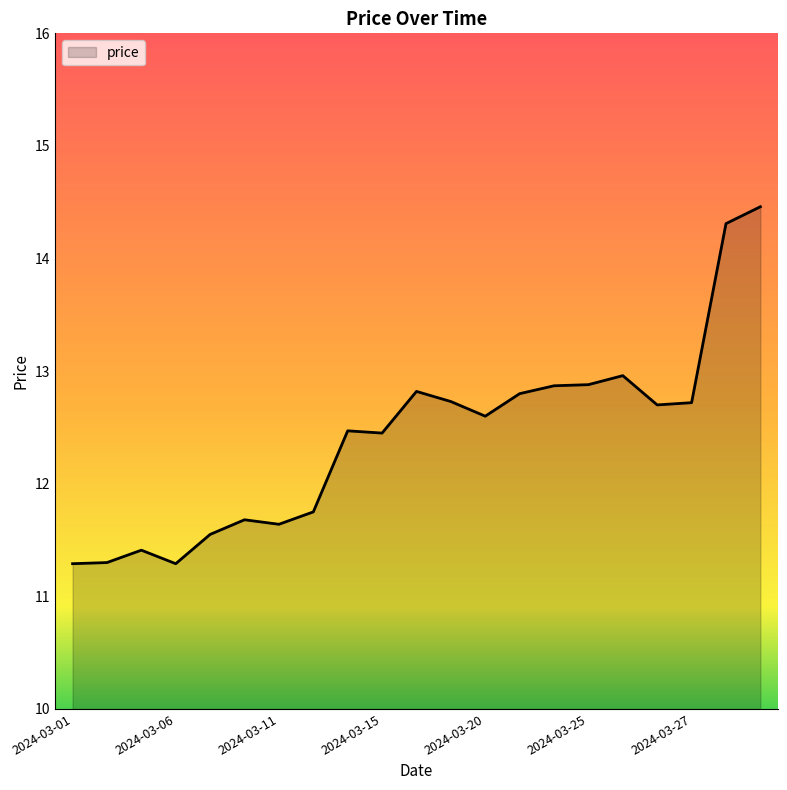

What is the minimum value shown in the chart?

11.3